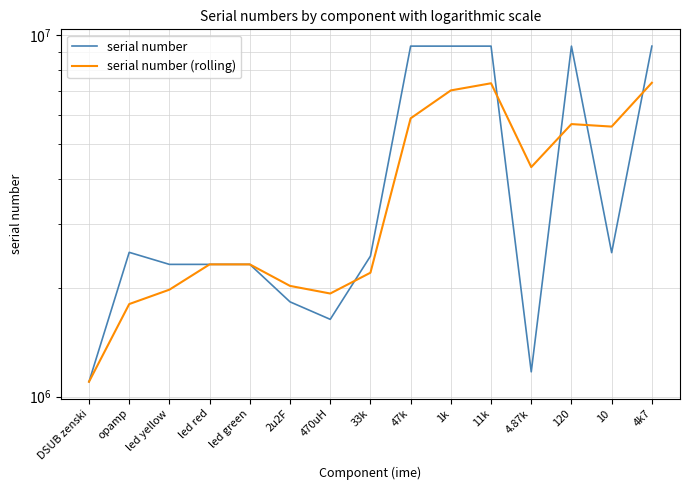

In serial number (rolling), how many points are lower than both neighbors (excluding endpoints)?

3